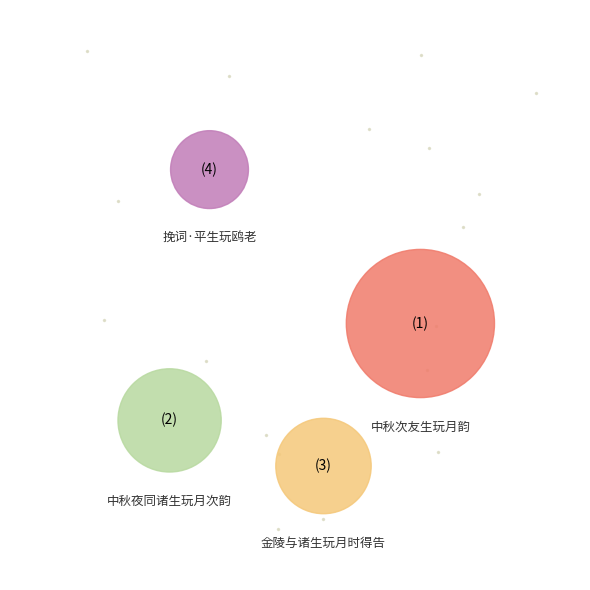

How many segments does this pie chart have?

4